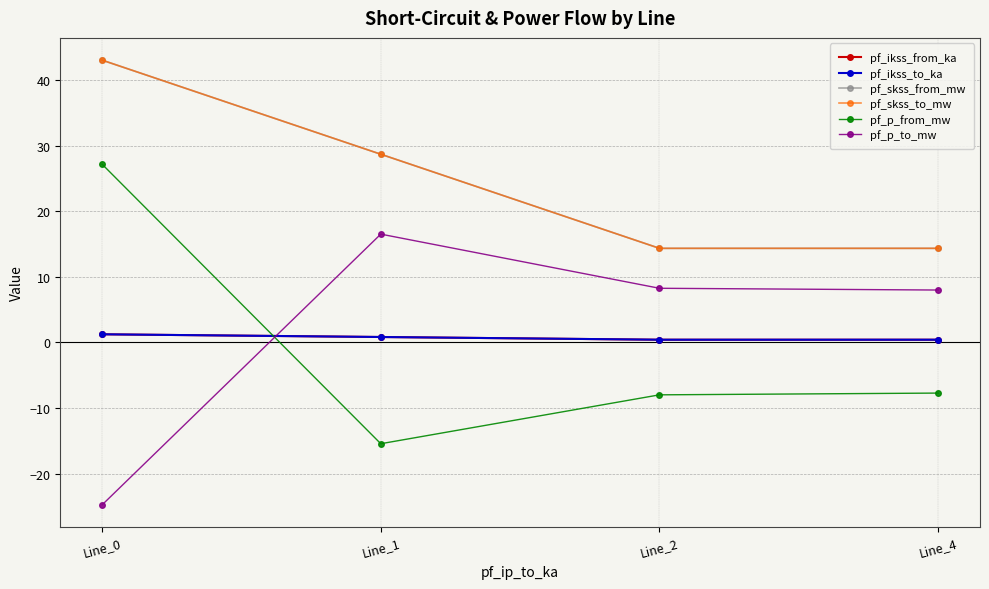

Is this an area chart (filled region under the line)?

No